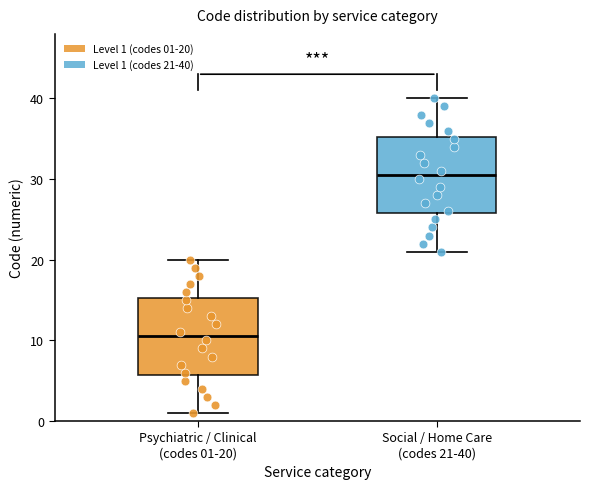

Where does the upper whisker of the box for Psychiatric / Clinical (codes 01-20) end on the y-axis? The values are not printed on the chart, so give them approximately, as read against the axis.

20